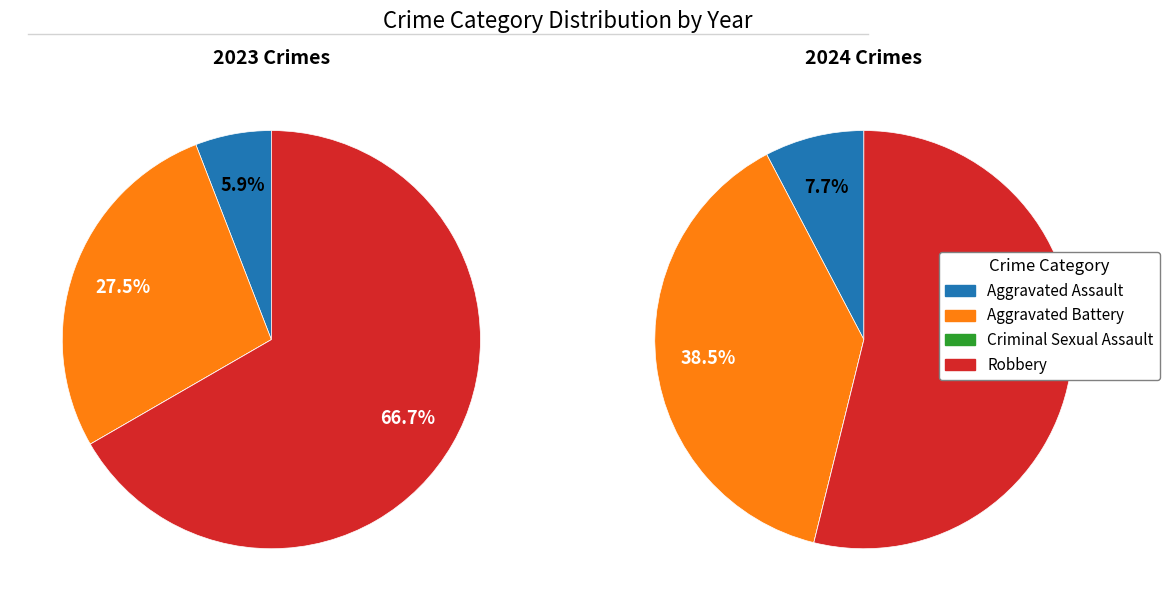

Which has a higher value, Robbery or Aggravated Battery?

Robbery